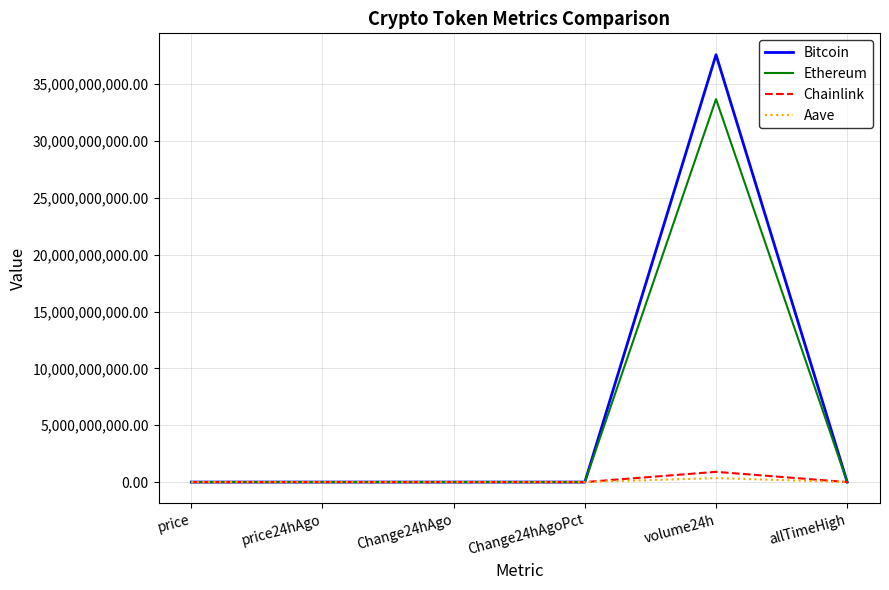

At which category is the sum across all series the highest?

volume24h